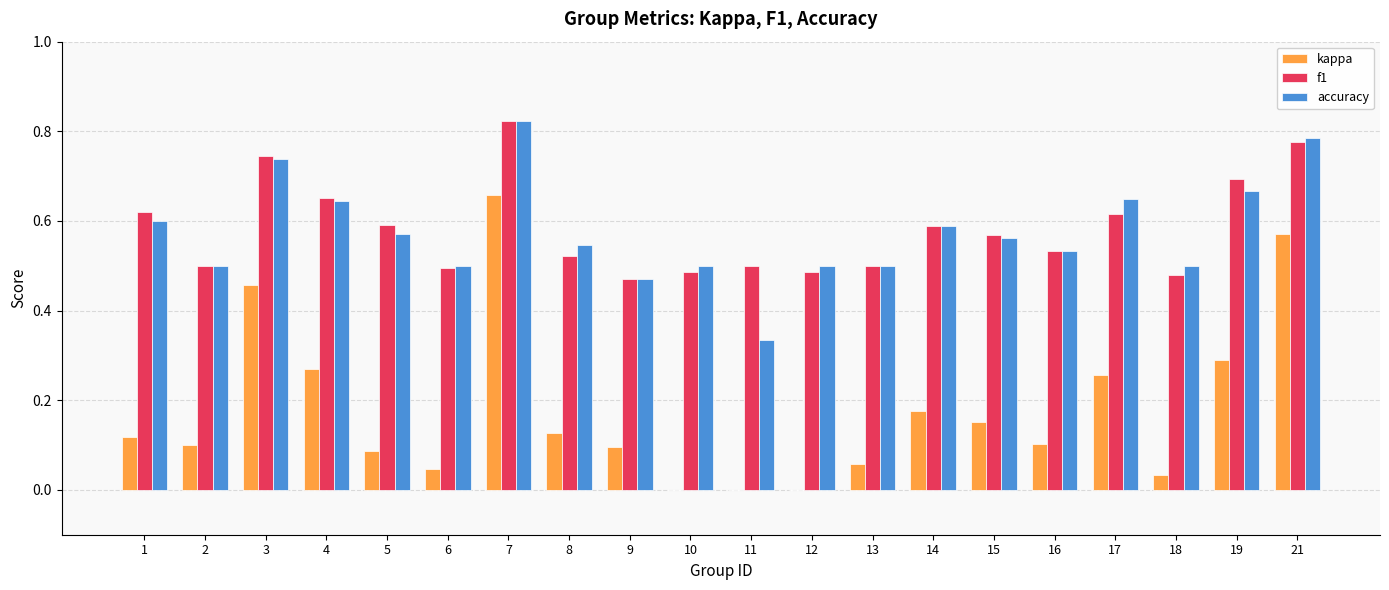

What is the sum of the accuracy values at 7 and 10?

1.3